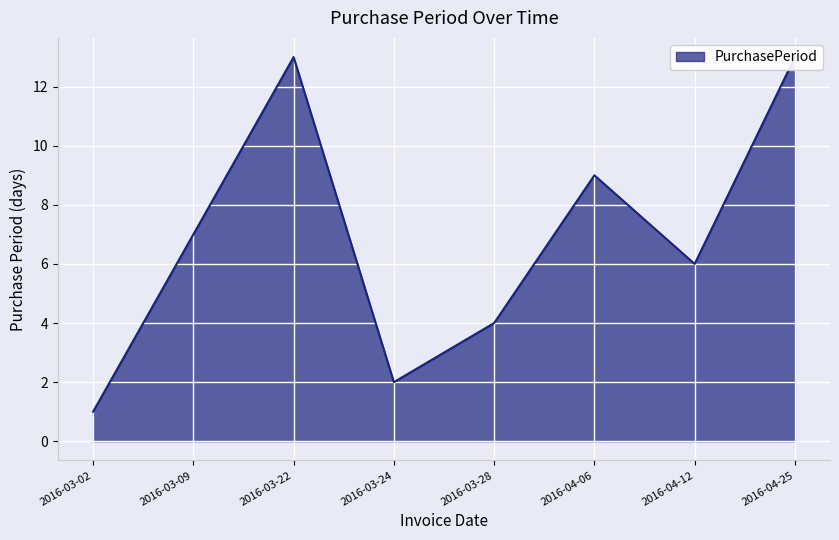

What is the change in value from 2016-03-02 to 2016-03-22?

+12